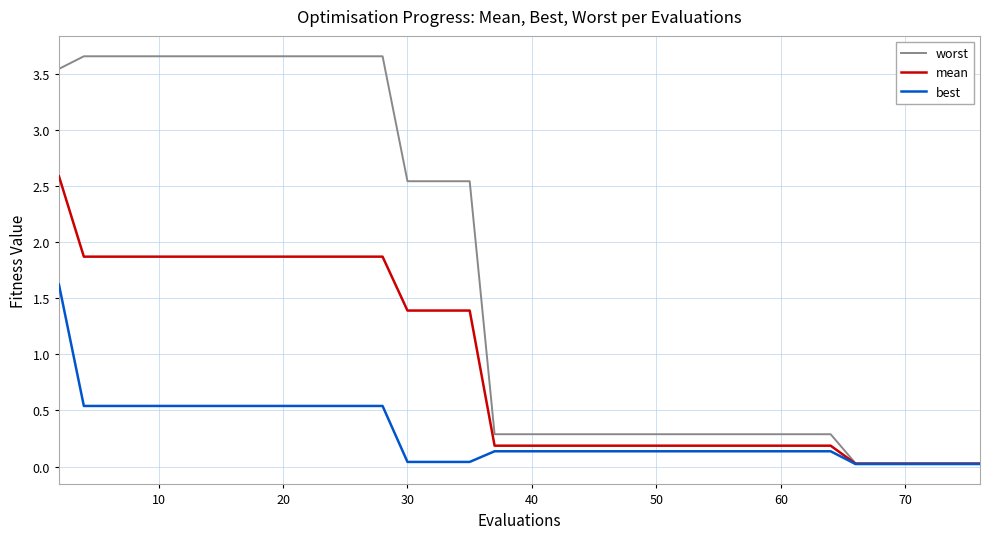

Which series has the largest range (max minus min)?

worst